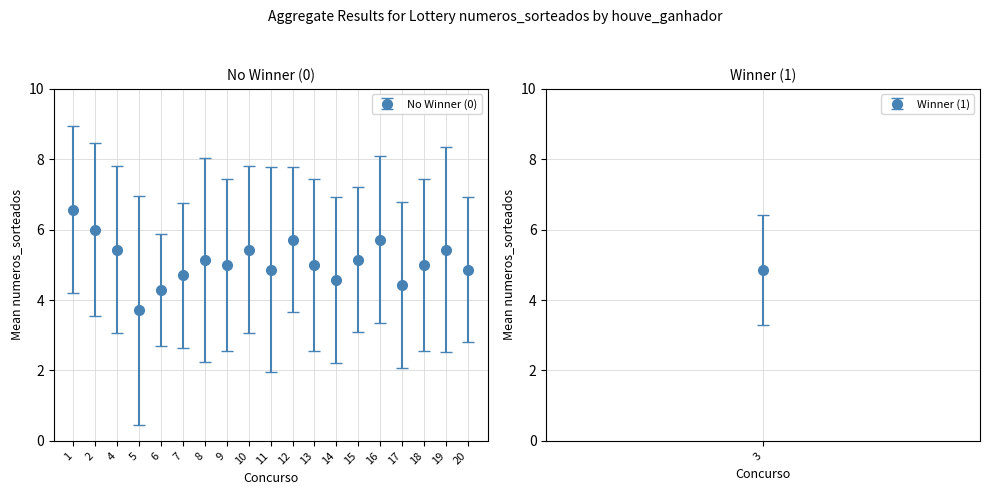

What is the difference between the maximum and minimum values?

2.9